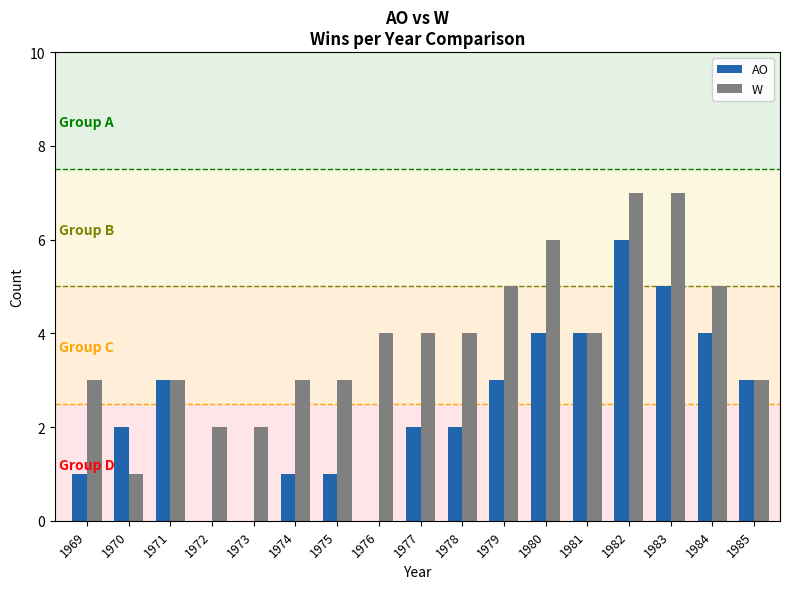

At which category is the sum across all series the highest?

1982